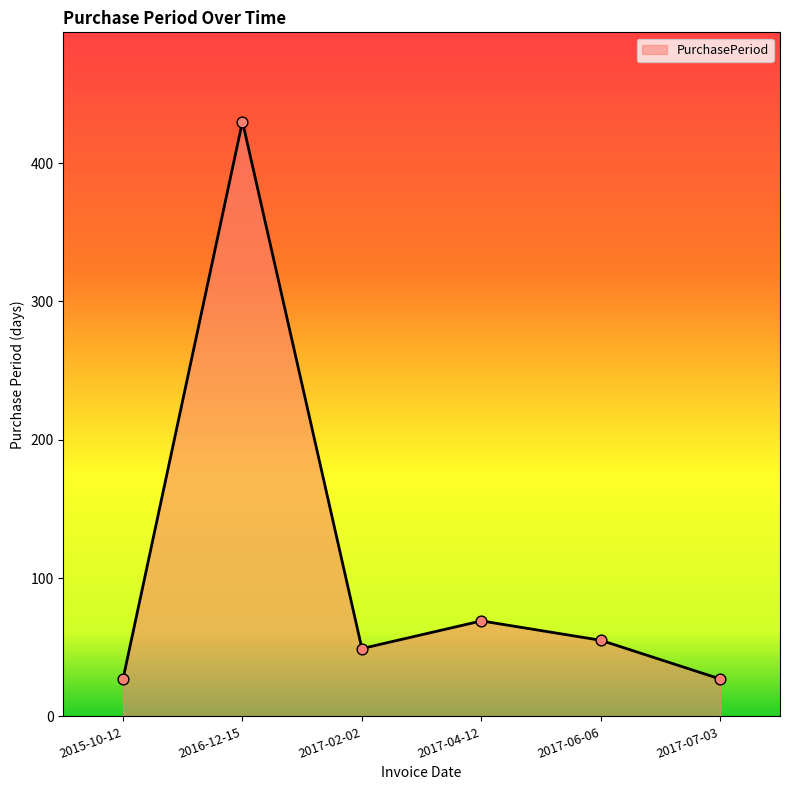

Which has a higher value, 2017-07-03 or 2017-02-02?

2017-02-02